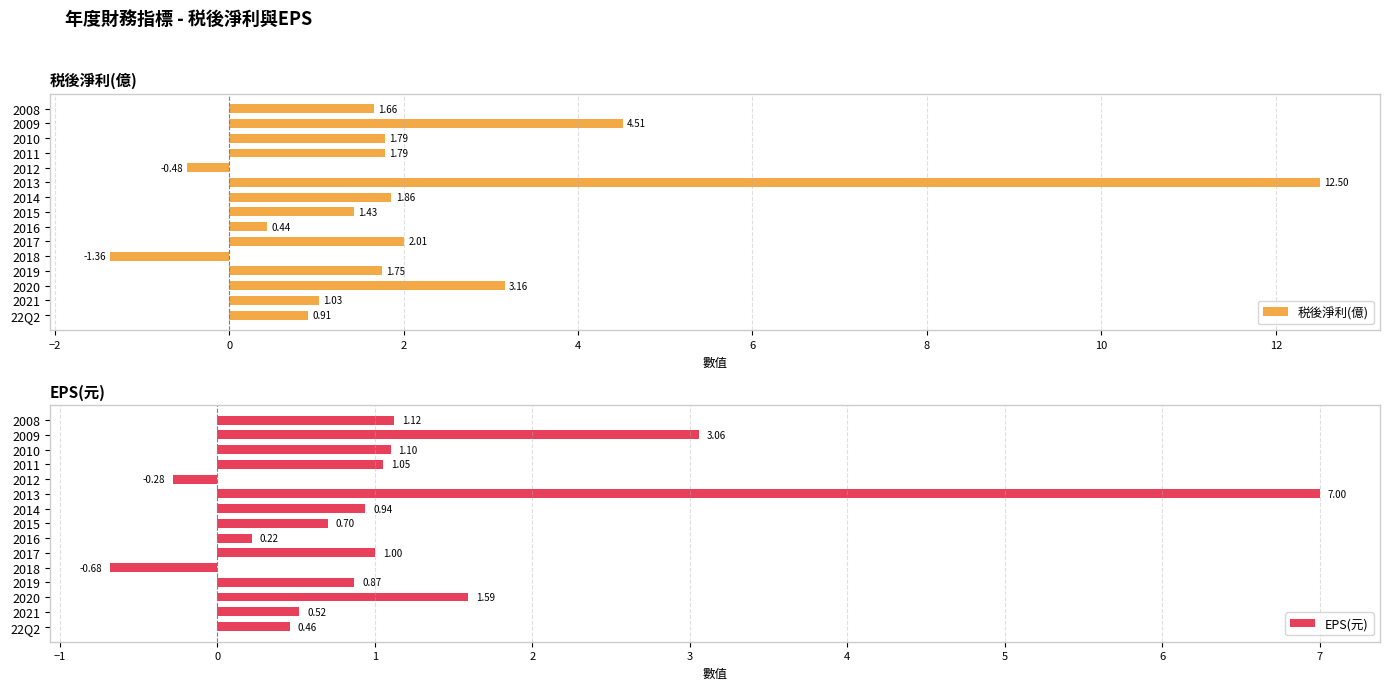

List the labels in order of EPS(元) value, largest first.

2013, 2009, 2020, 2008, 2010, 2011, 2017, 2014, 2019, 2015, 2021, 22Q2, 2016, 2012, 2018